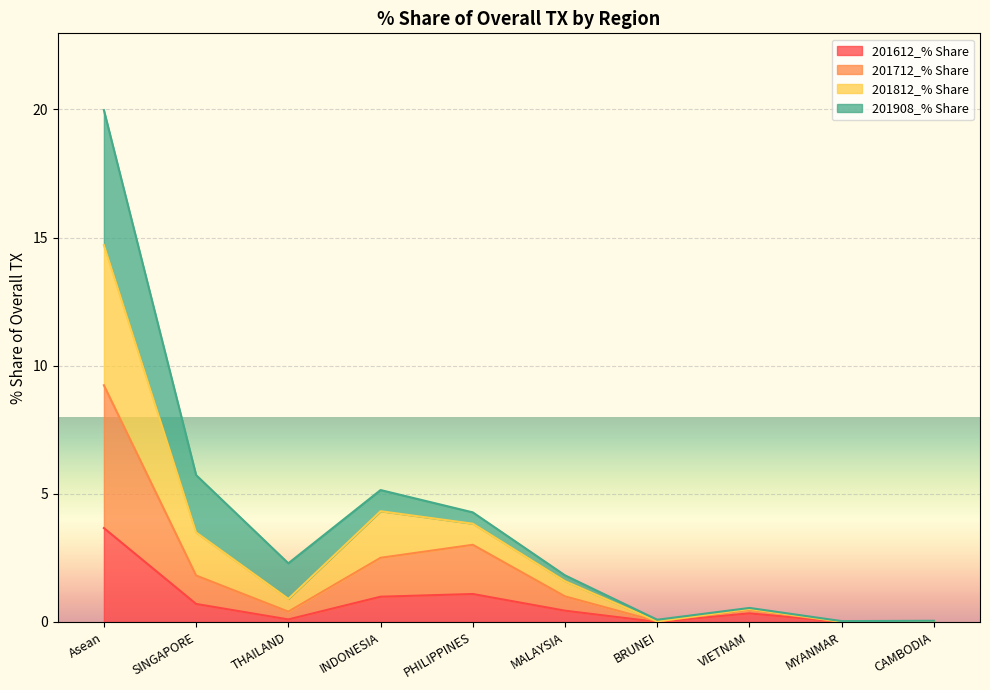

Is it true that 201612_% Share equals 1.1 at PHILIPPINES?

True